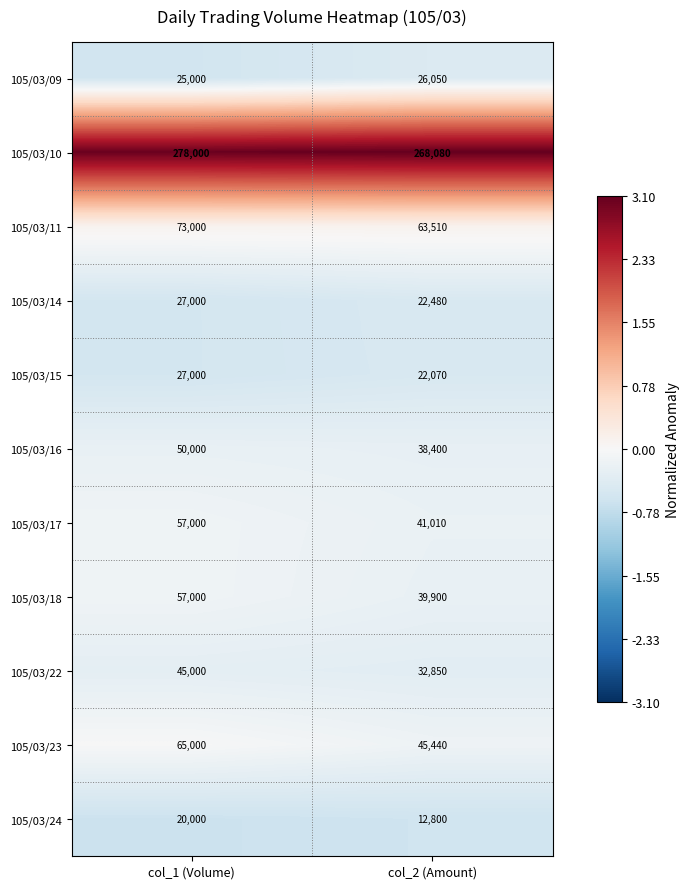

Reading left to right, extract all data points from this chart.

105/03/09: 25000	26050
105/03/10: 278000	268080
105/03/11: 73000	63510
105/03/14: 27000	22480
105/03/15: 27000	22070
105/03/16: 50000	38400
105/03/17: 57000	41010
105/03/18: 57000	39900
105/03/22: 45000	32850
105/03/23: 65000	45440
105/03/24: 20000	12800